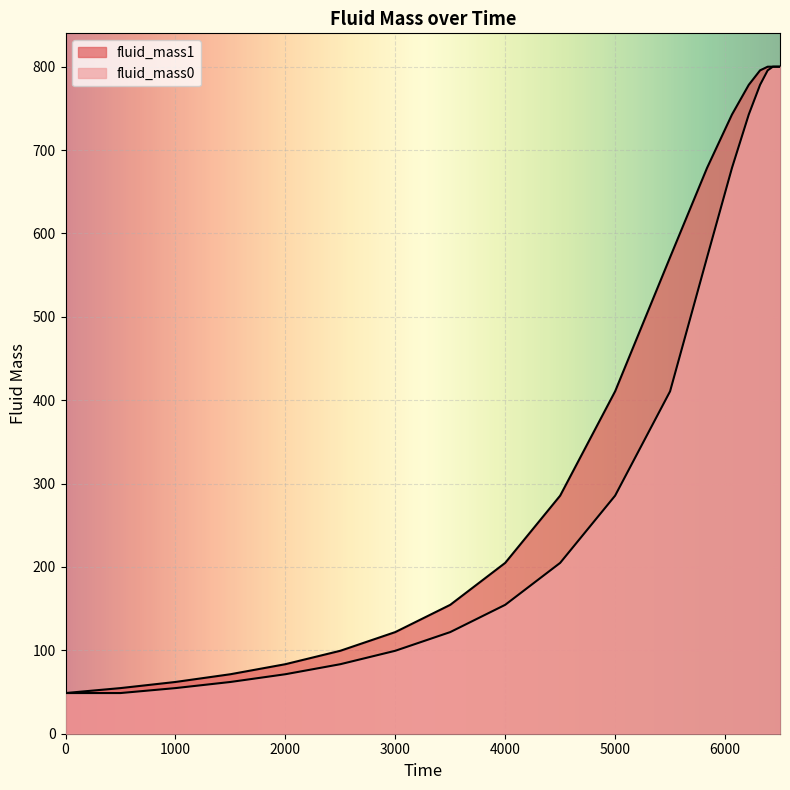

Rank the categories by fluid_mass0 value from lowest to highest.

0, 500, 1000, 1500, 2000, 2500, 3000, 3500, 4000, 4500, 5000, 5500, 5836.6666666667, 6063.3555555556, 6215.9927407407, 6318.7684454321, 6387.9707532576, 6434.5669738601, 6465.9417623992, 6487.0674533488, 6500